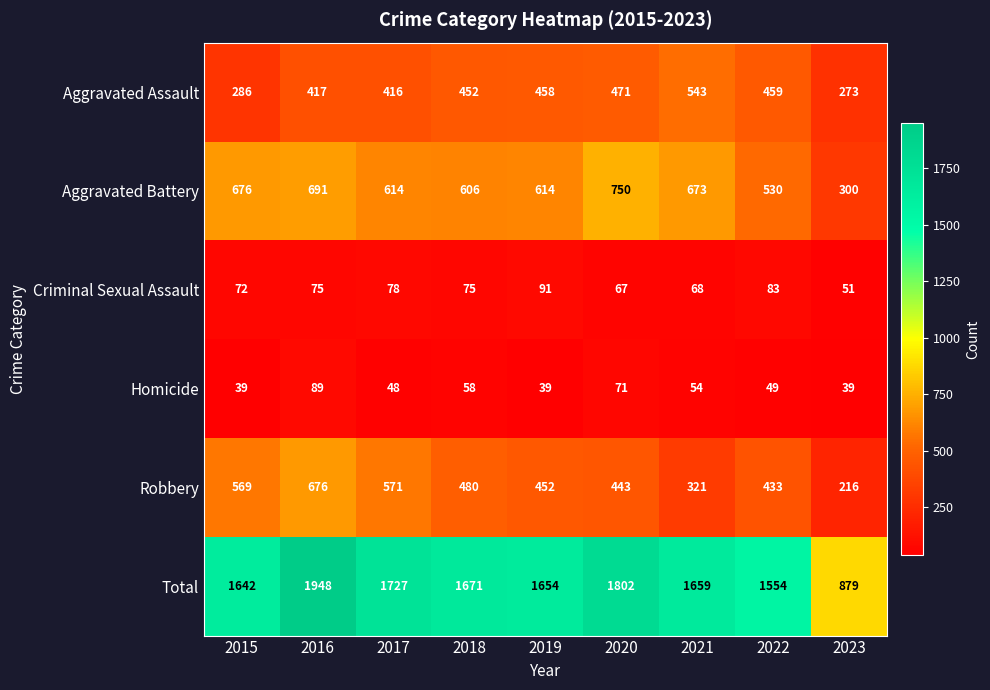

True or false: Aggravated Assault has a value of 604 at 2018.

False